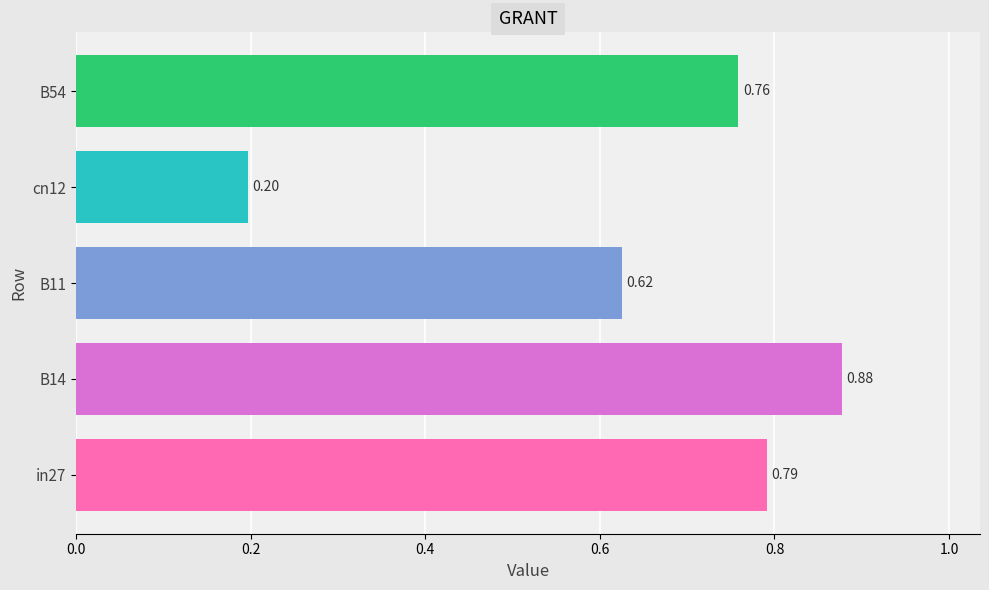

Count the values in the range 0 to 1.

5